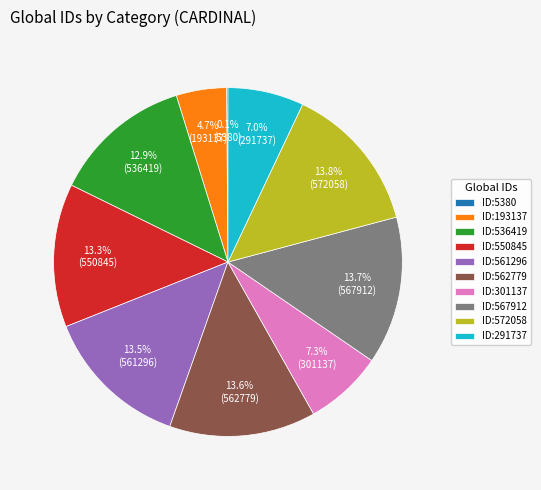

To the nearest percent, what is the average slice percentage?

10%